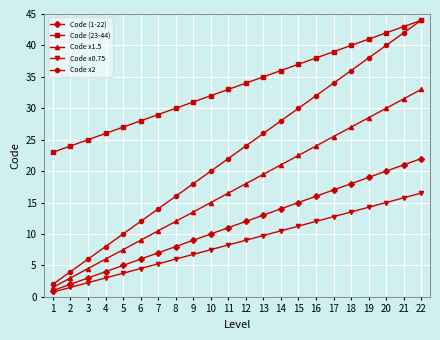

List the labels in order of Code x1.5 value, smallest first.

1, 2, 3, 4, 5, 6, 7, 8, 9, 10, 11, 12, 13, 14, 15, 16, 17, 18, 19, 20, 21, 22